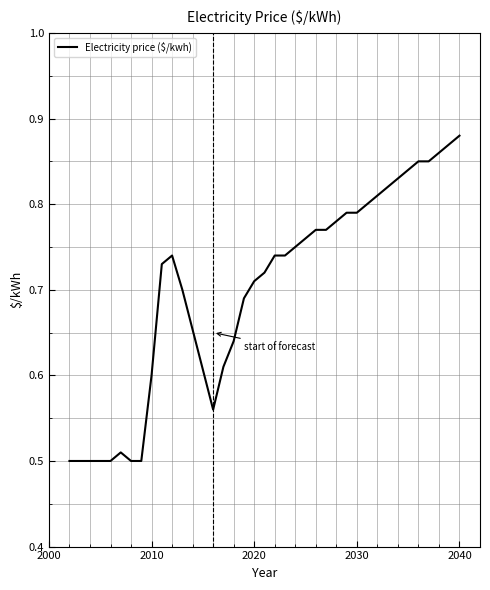

Does the chart have visible grid lines?

Yes